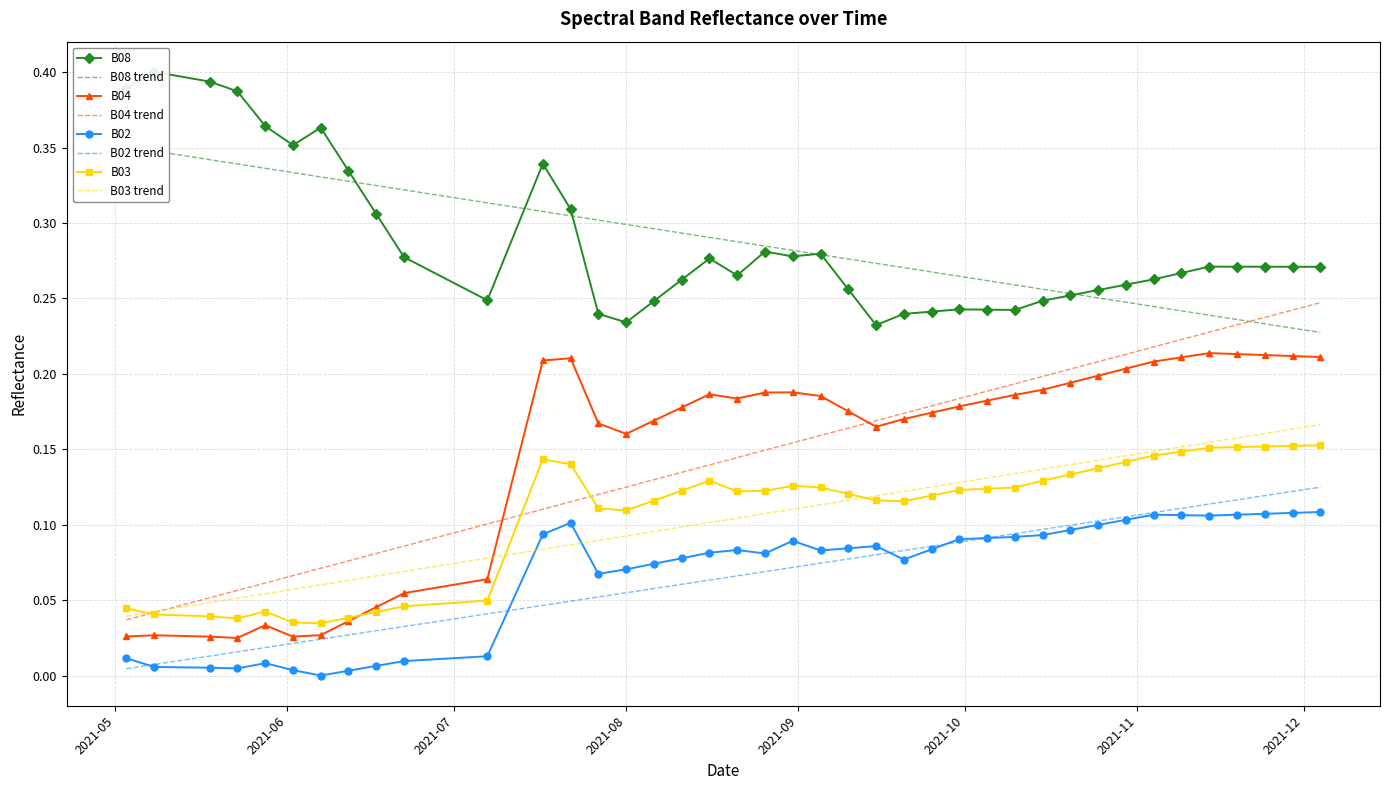

Which series changed the most between 2021-06-12 and 2021-11-24?

B04